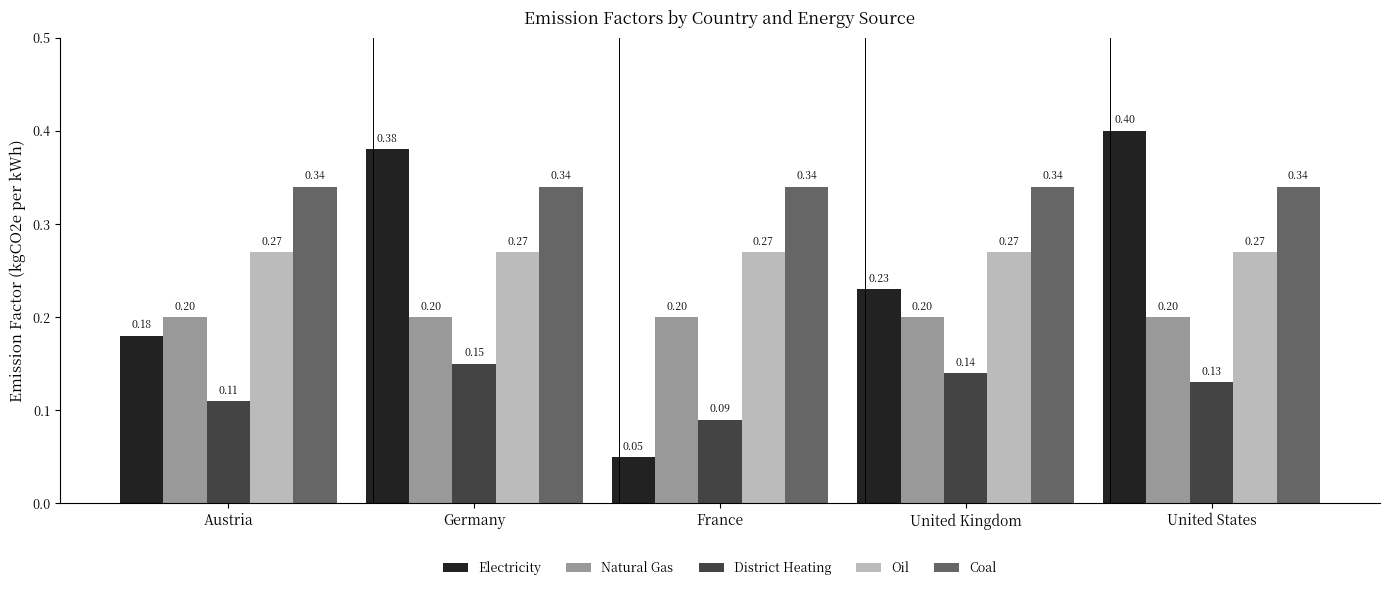

What is the total value across all series at Germany?

1.3